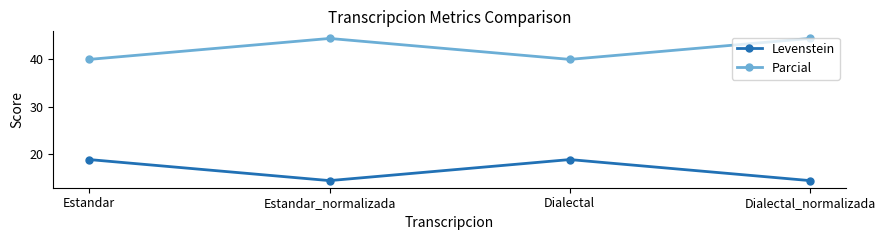

At Dialectal_normalizada, list the series in order from largest to smallest.

Parcial, Levenstein